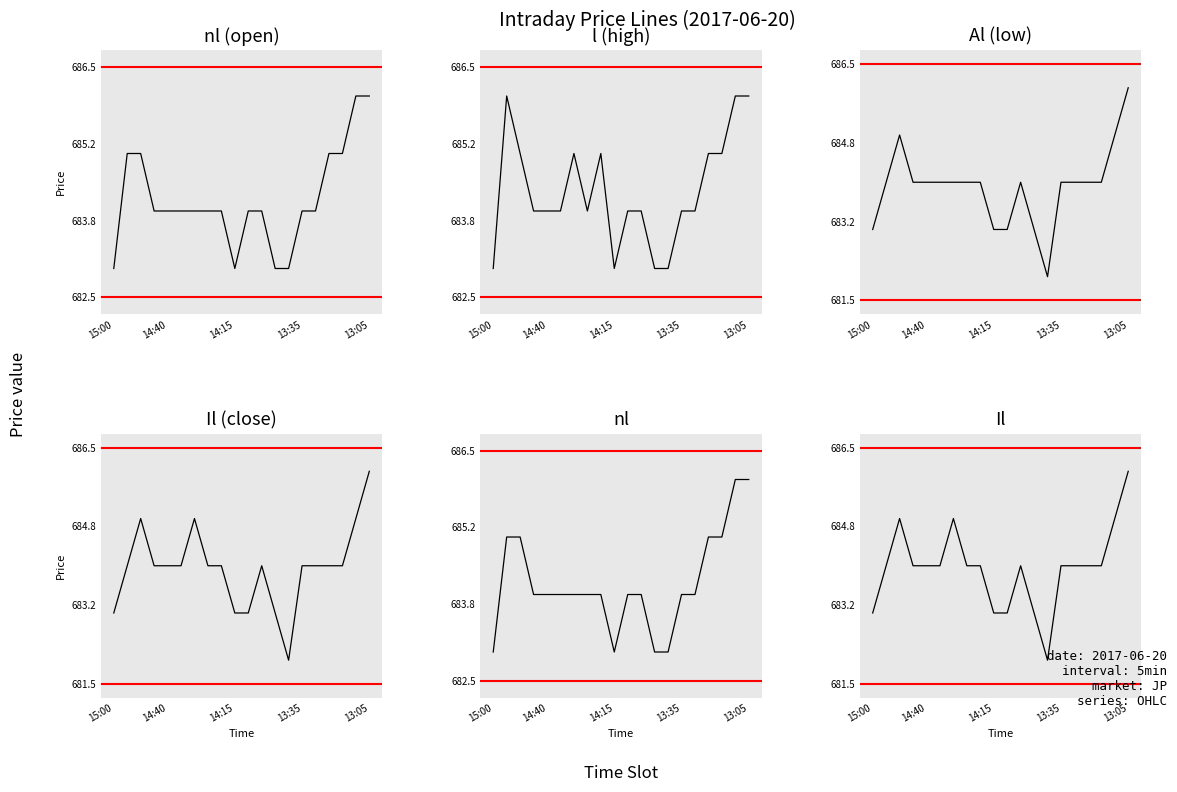

Which series has the largest range (max minus min)?

Al